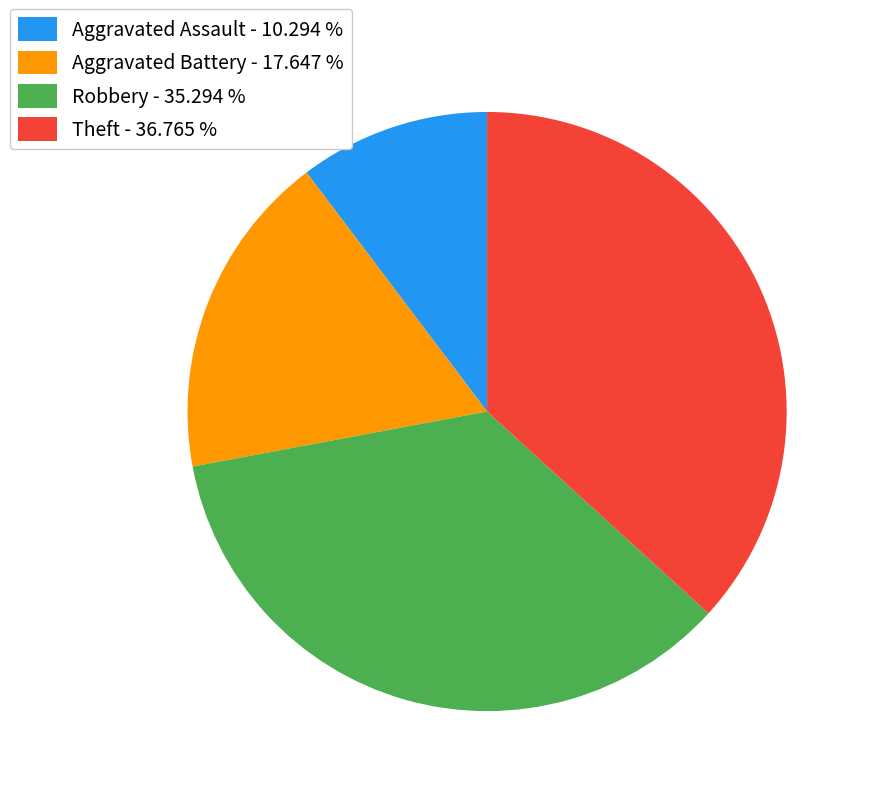

Does Robbery account for over 50% of the chart?

No